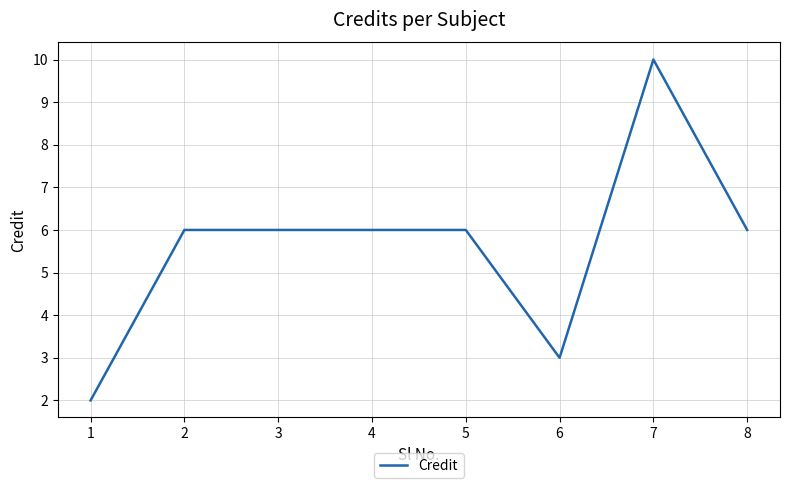

Reading left to right, what are all the values shown in this chart?

1=2	2=6	3=6	4=6	5=6	6=3	7=10	8=6